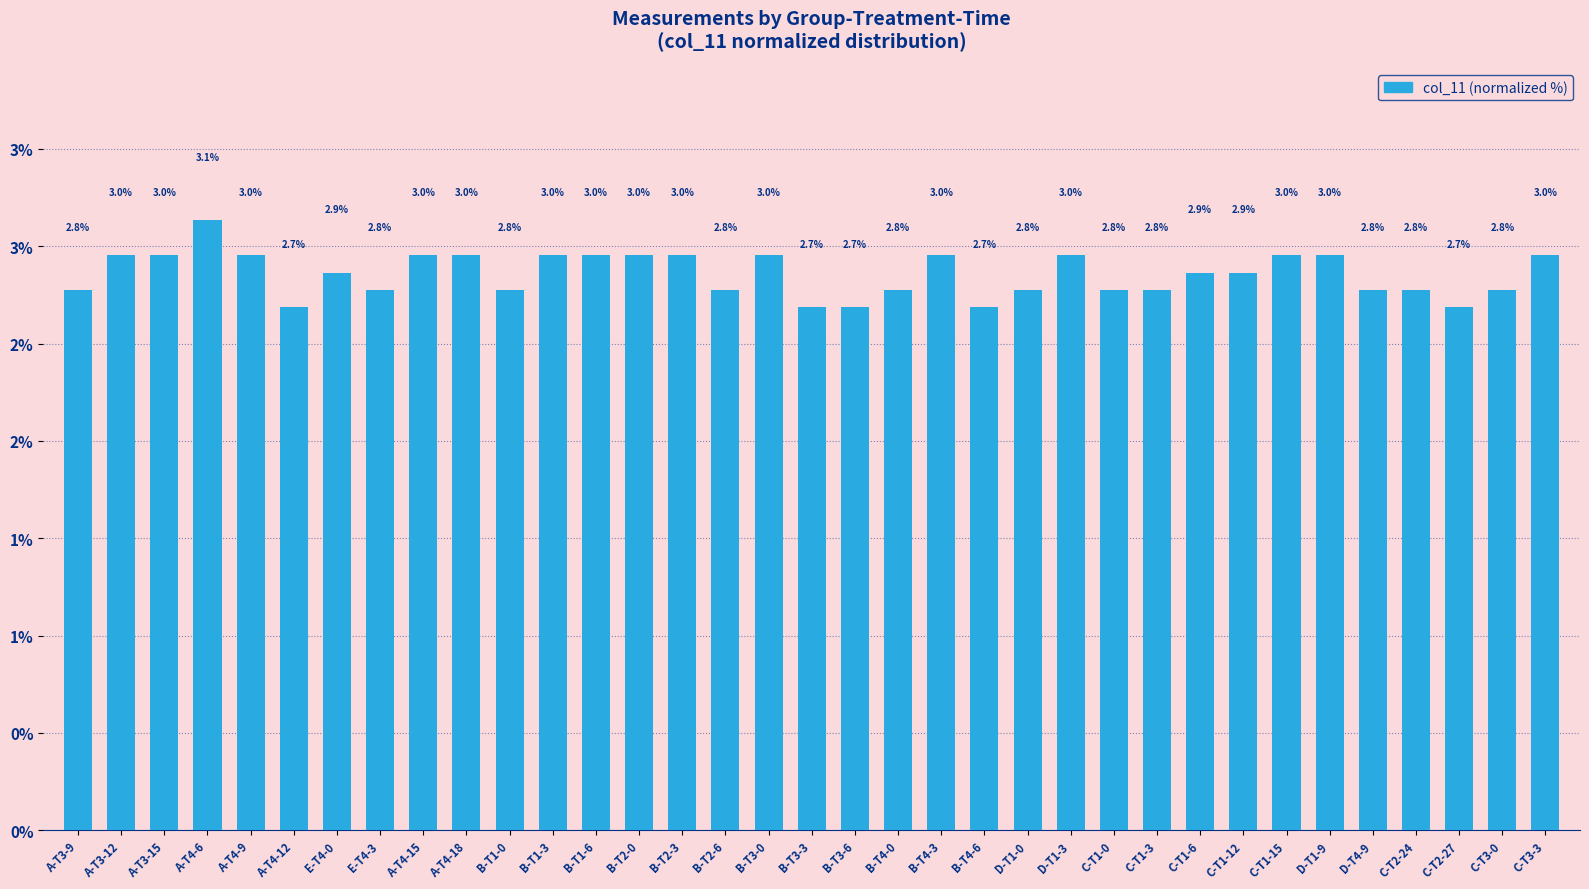

What is the value of the 16th bar from the left?

2.8